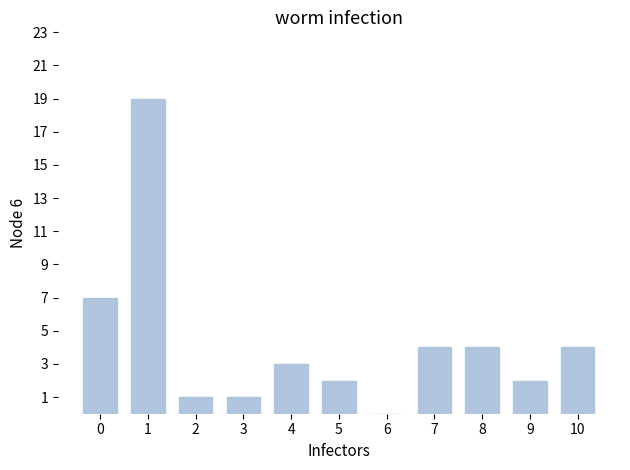

What is the sum of all values?

47